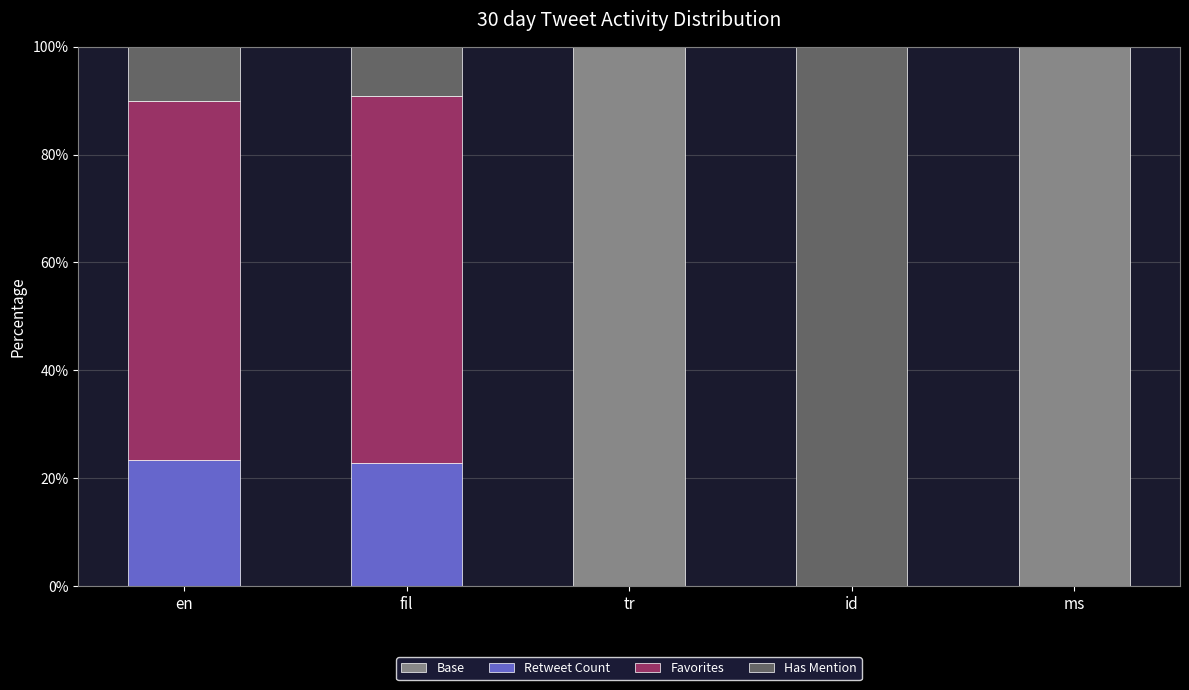

The Base series shows 100.0 at tr. True or false?

True